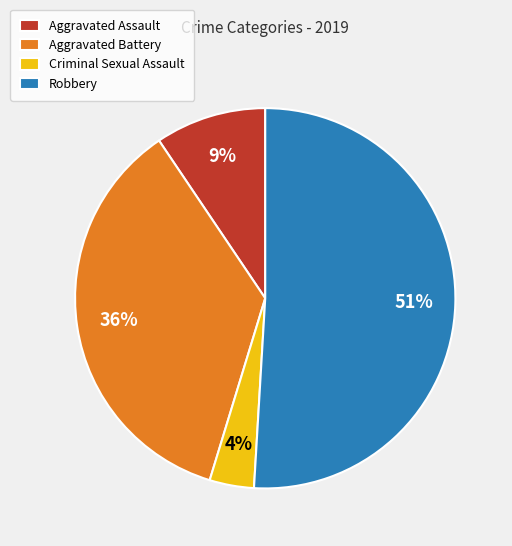

Combined, do Aggravated Assault and Aggravated Battery account for over 50%?

No